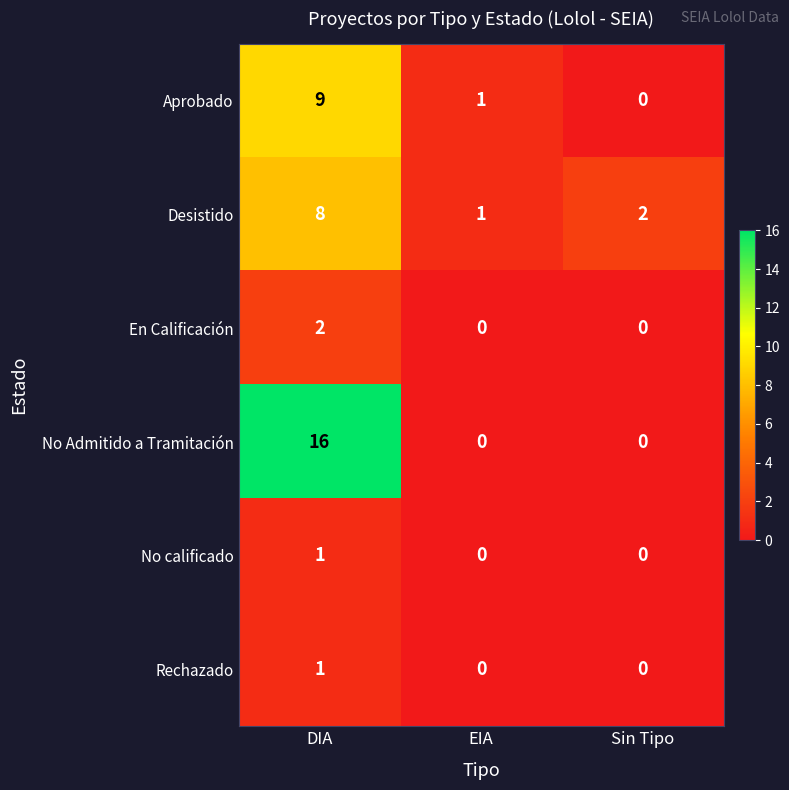

Reading left to right, what are all the values shown in this chart?

Aprobado: 9	1	0
Desistido: 8	1	2
En Calificación: 2	0	0
No Admitido a Tramitación: 16	0	0
No calificado: 1	0	0
Rechazado: 1	0	0